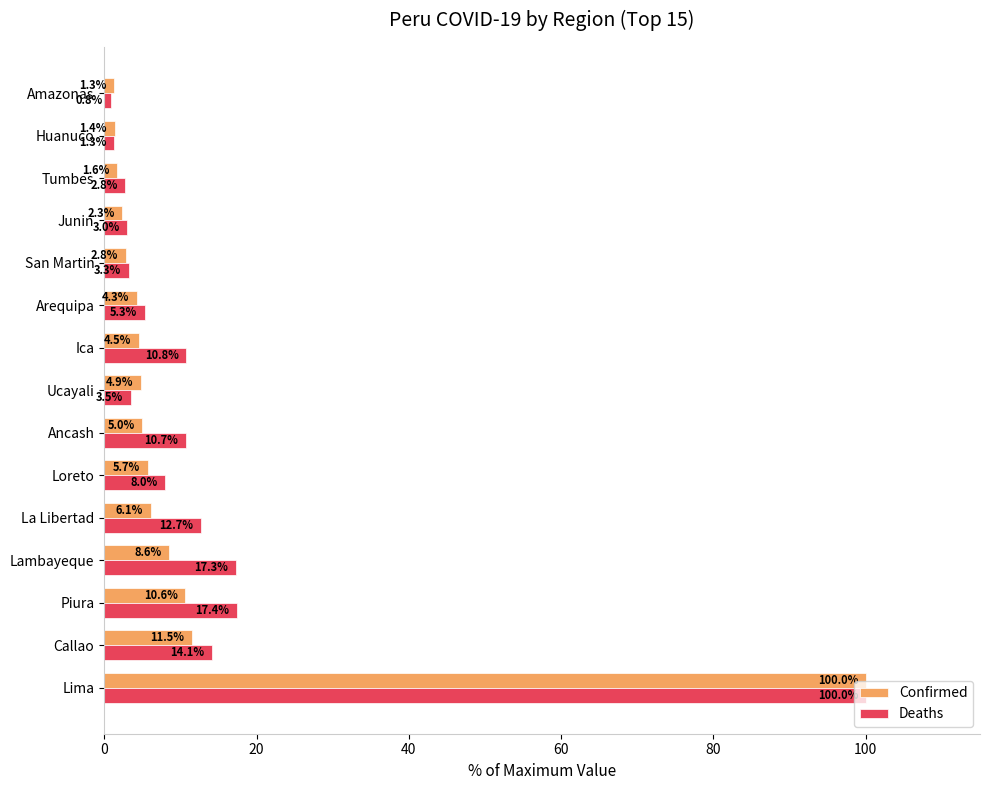

List the series in order of their overall mean, lowest first.

Confirmed, Deaths